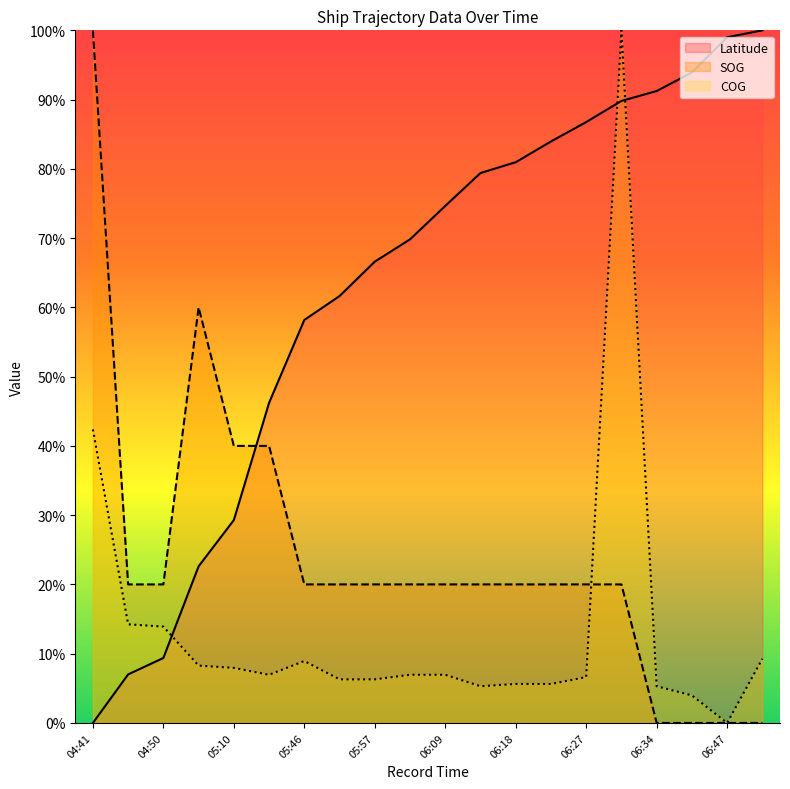

How many distinct data groups are displayed?

3